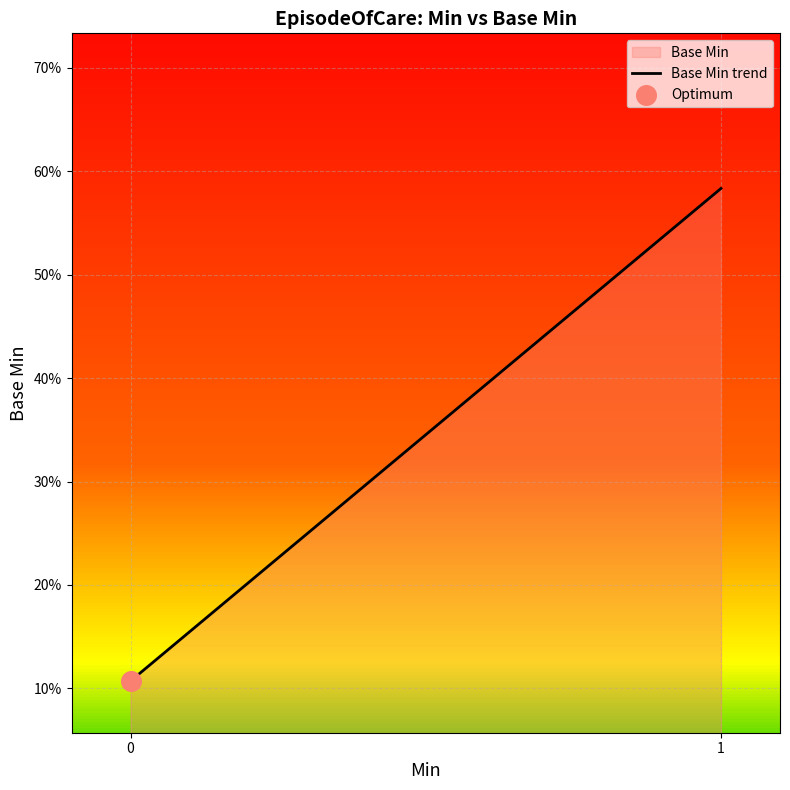

What is the change in value from 0 to 1?

+0.5